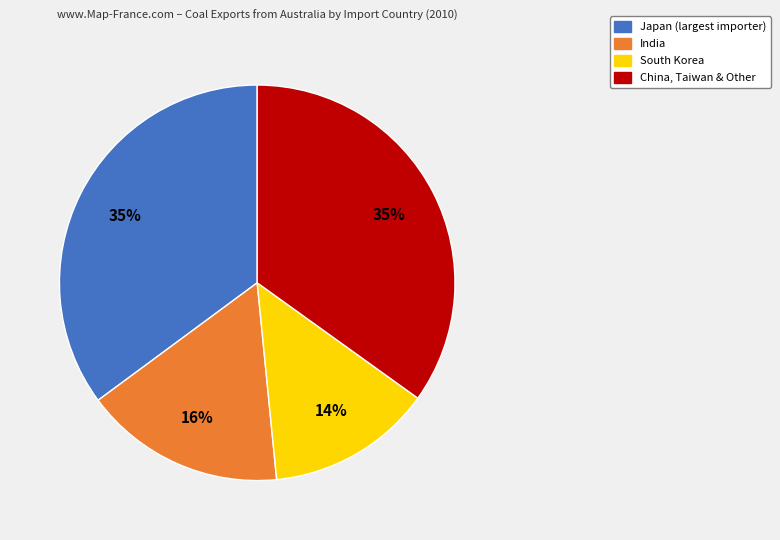

Is there a majority slice in this chart?

No